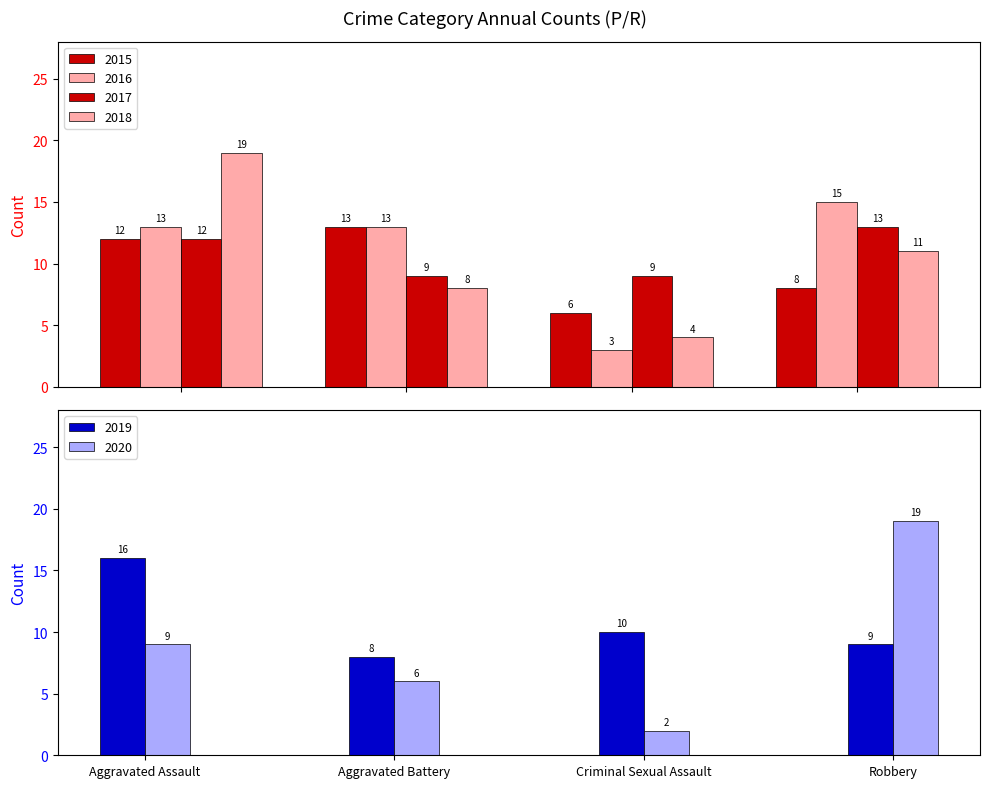

Between Aggravated Assault and Criminal Sexual Assault, which is larger?

Aggravated Assault